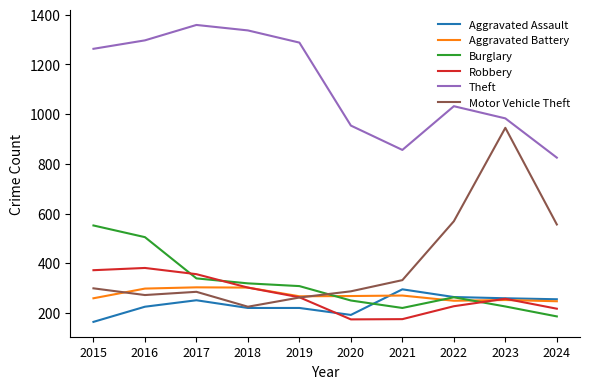

At which label does Theft reach its minimum?

2024